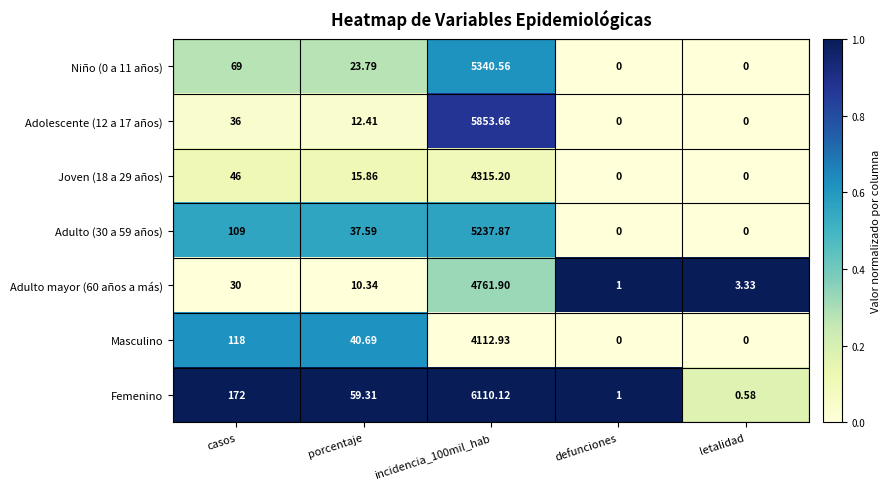

Where does the Joven (18 a 29 años) series first go above 15?

casos